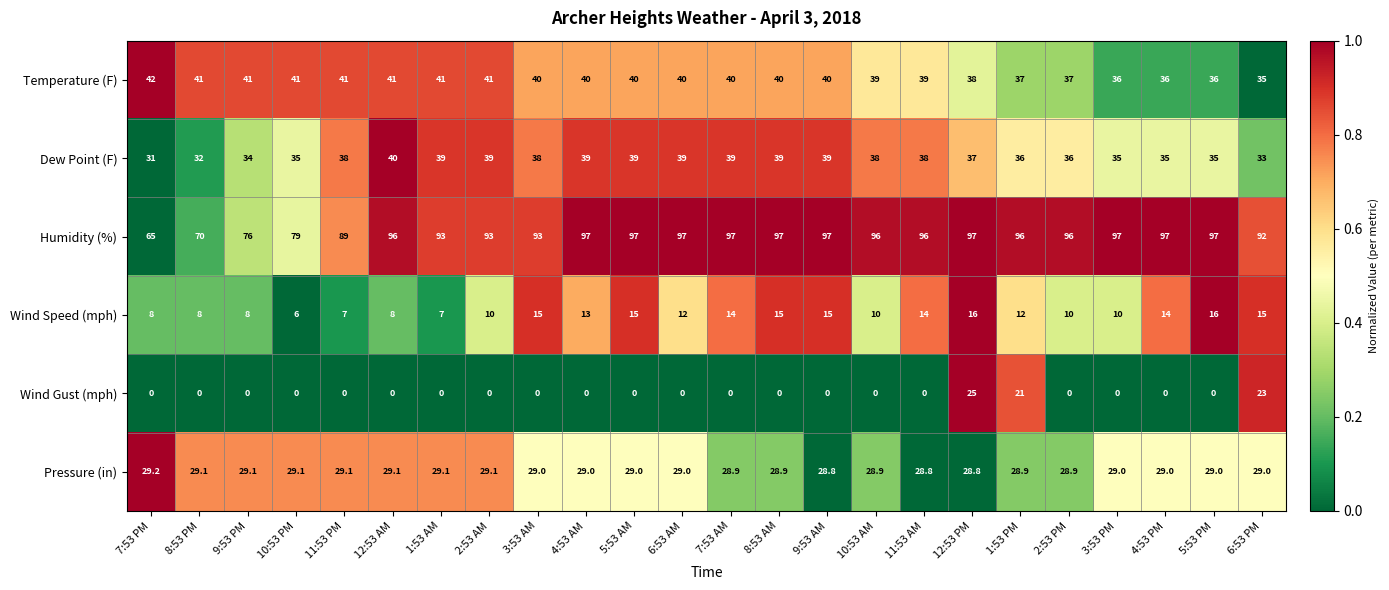

Between 7:53 PM and 10:53 PM, which series saw the biggest shift?

Humidity (%)